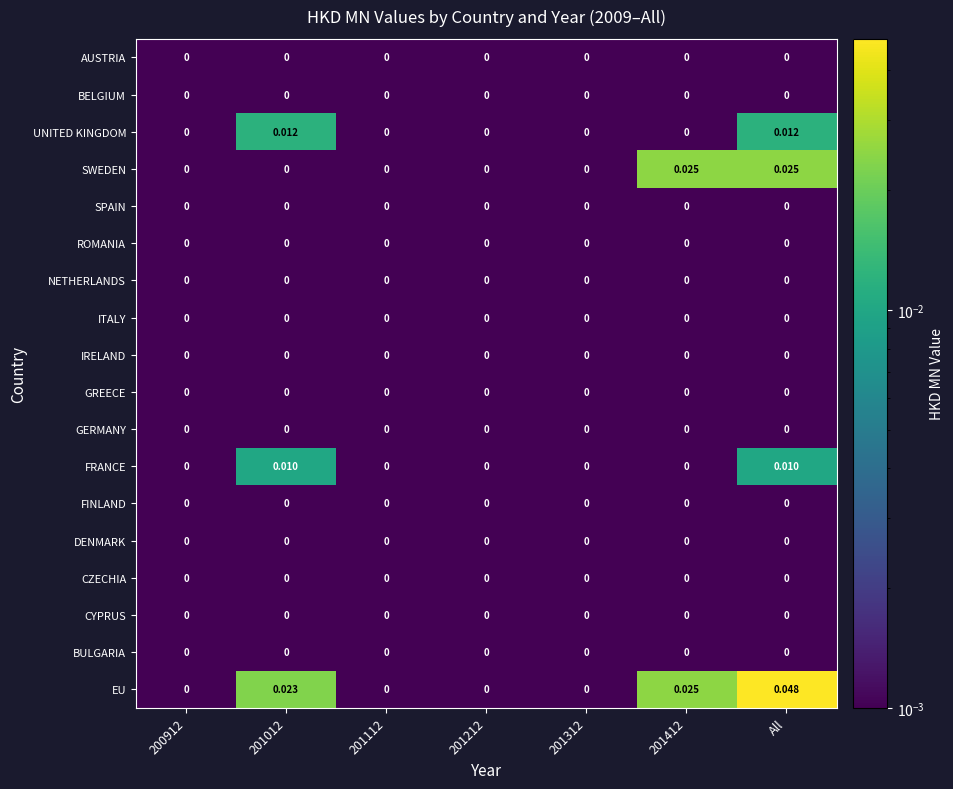

At which category is the sum across all series the highest?

All